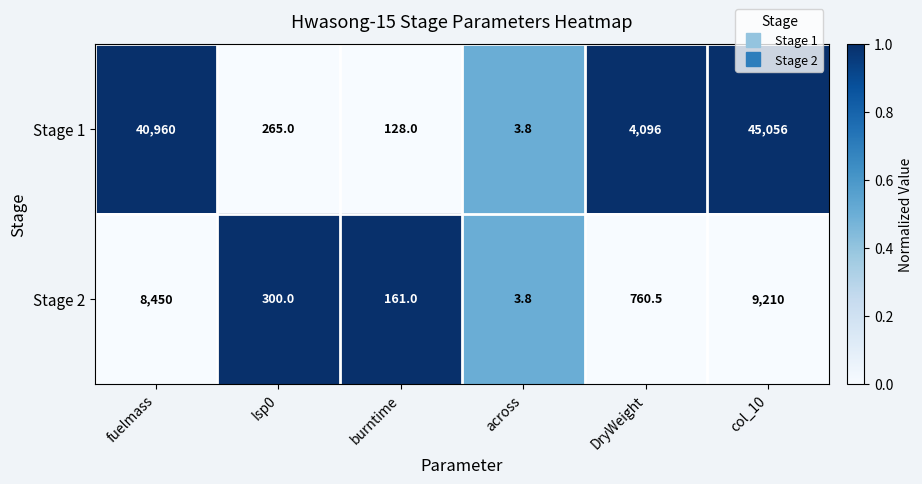

Where does the Stage 1 series first go above 4096?

fuelmass